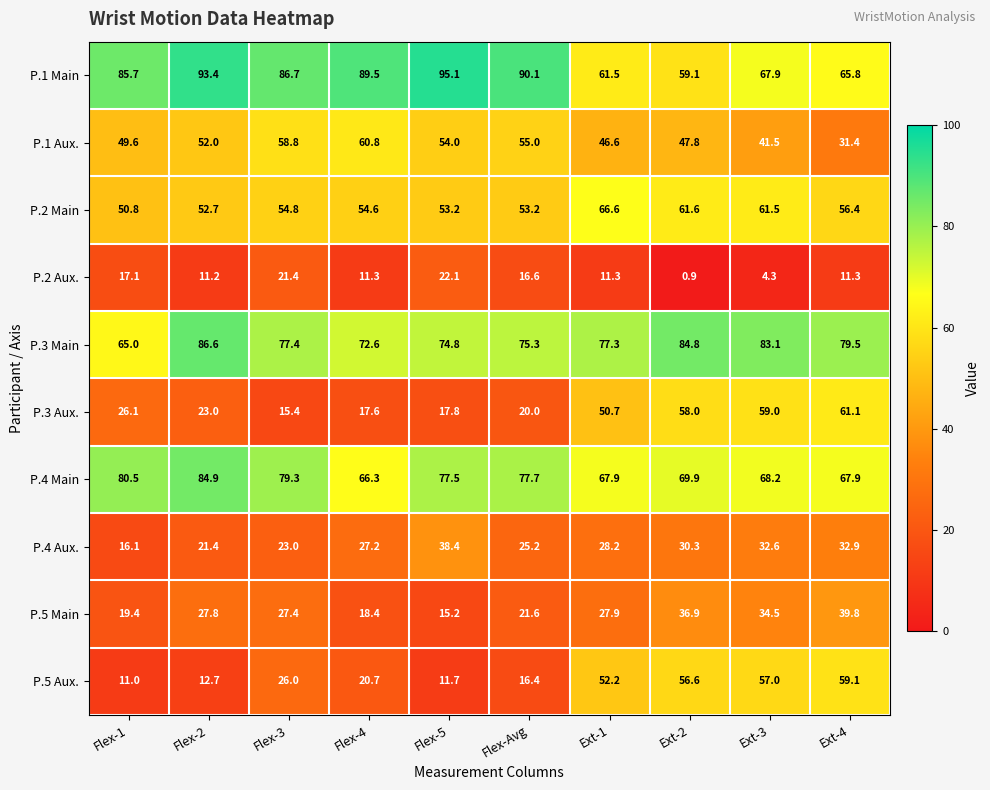

At how many categories does at least one series exceed 44?

10